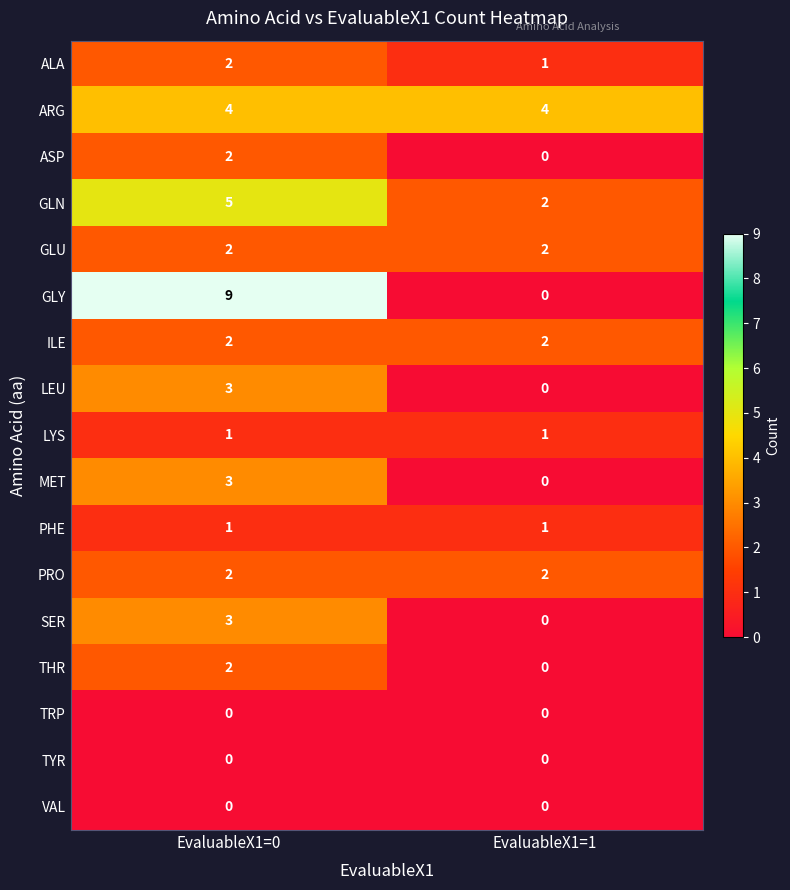

True or false: ASP has a value of 0 at EvaluableX1=1.

True